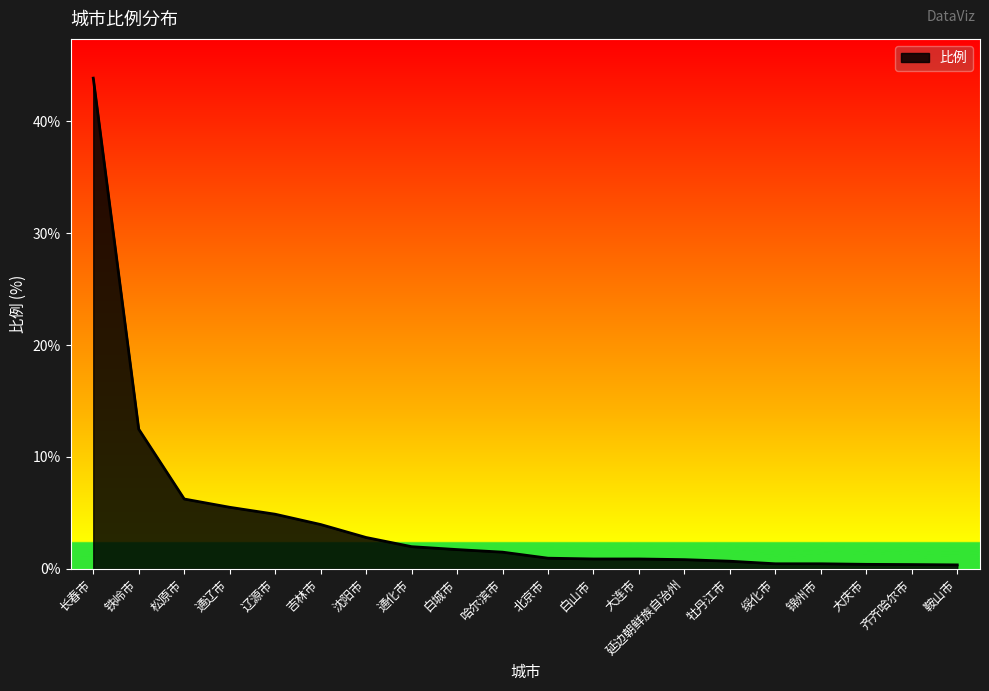

Does the chart have visible grid lines?

No